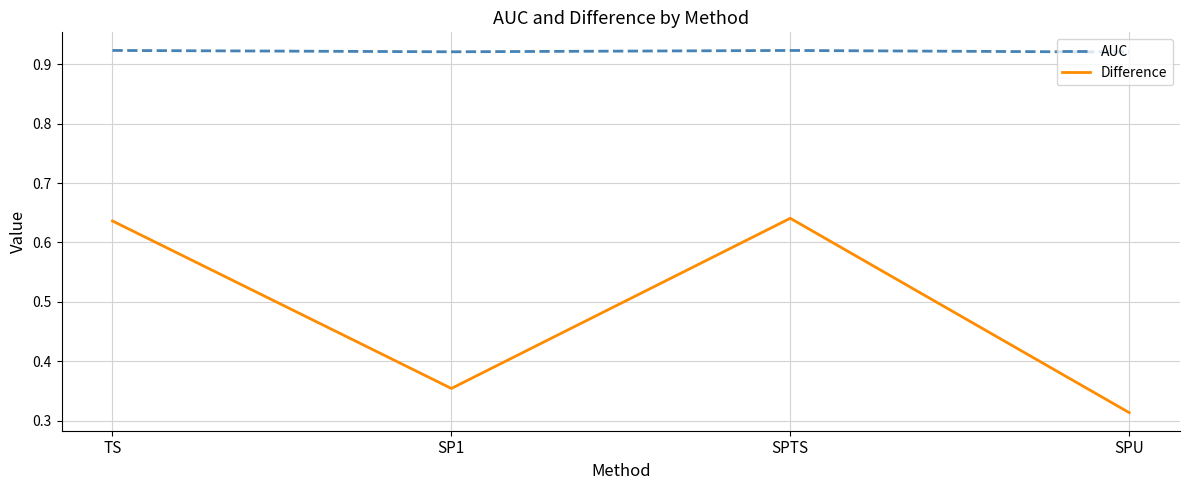

Does the chart display data point markers on the line(s)?

No